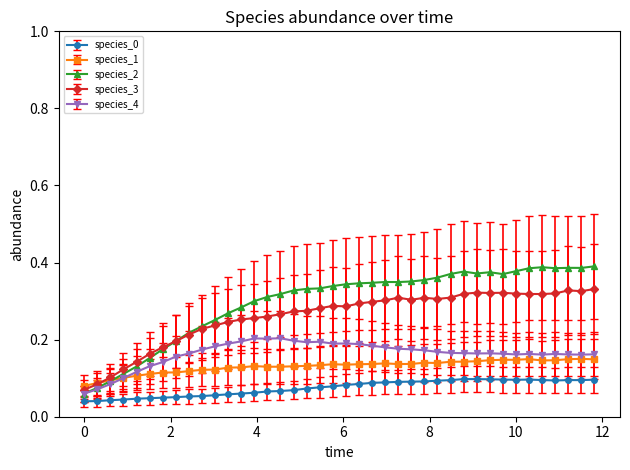

True or false: species_1 and species_0 cross at least once.

False